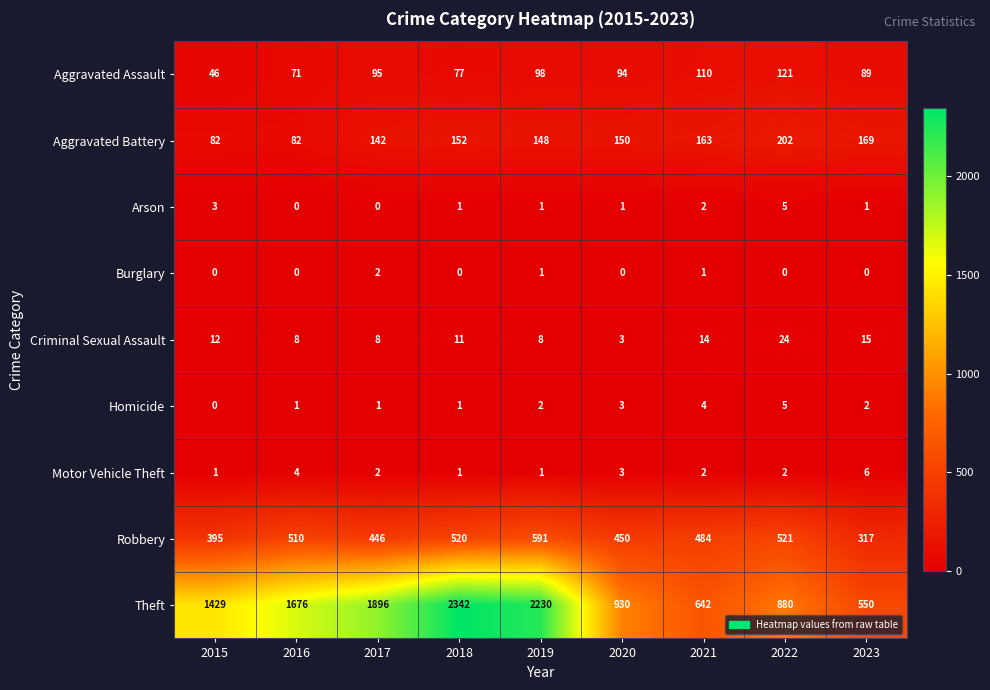

What is the difference between the highest and lowest values at 2016?

1676